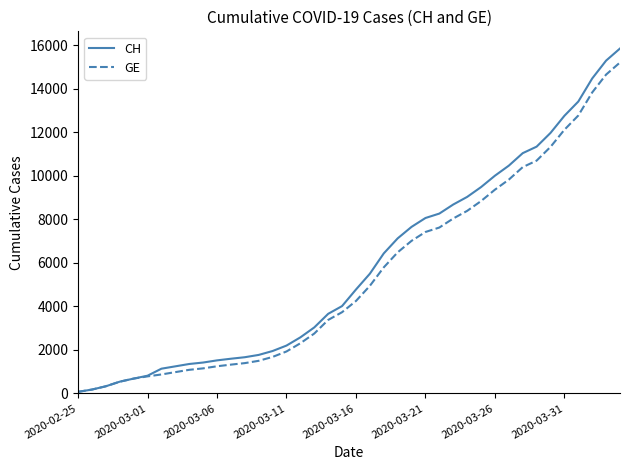

Which series has the widest spread of values?

CH